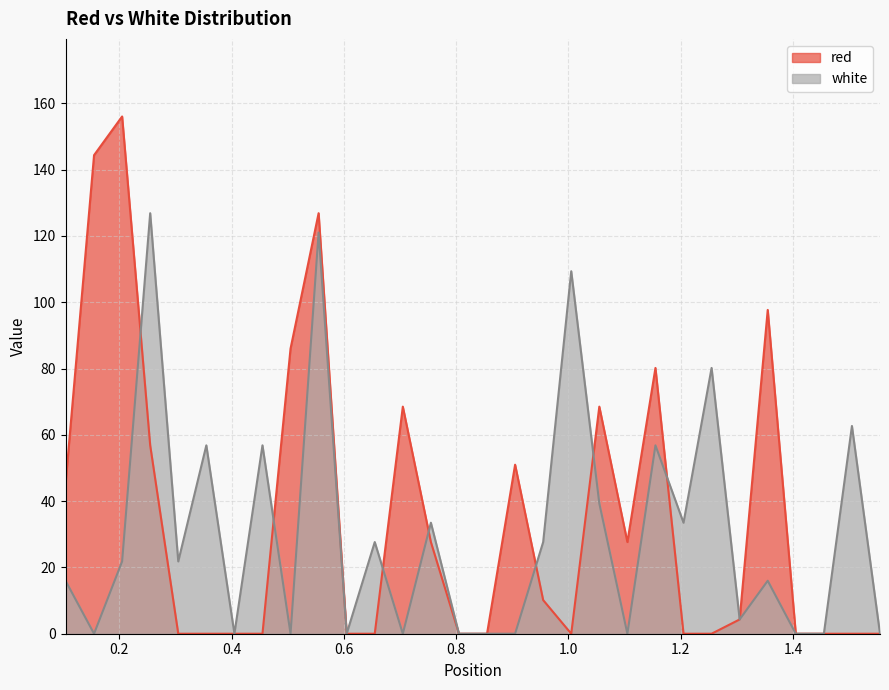

What is the spread (max minus min) of values at 0.305?

21.8